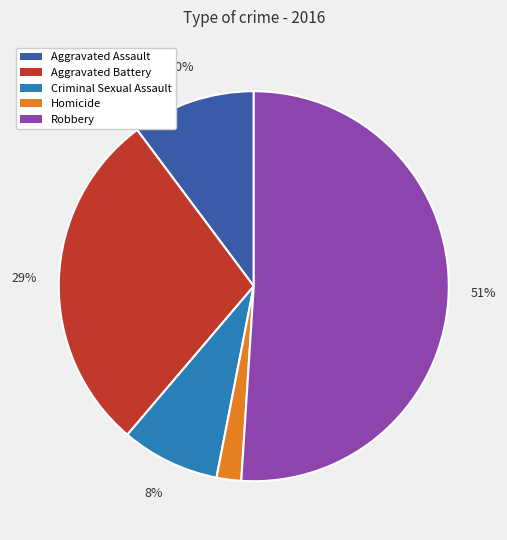

Which category accounts for the majority?

Robbery